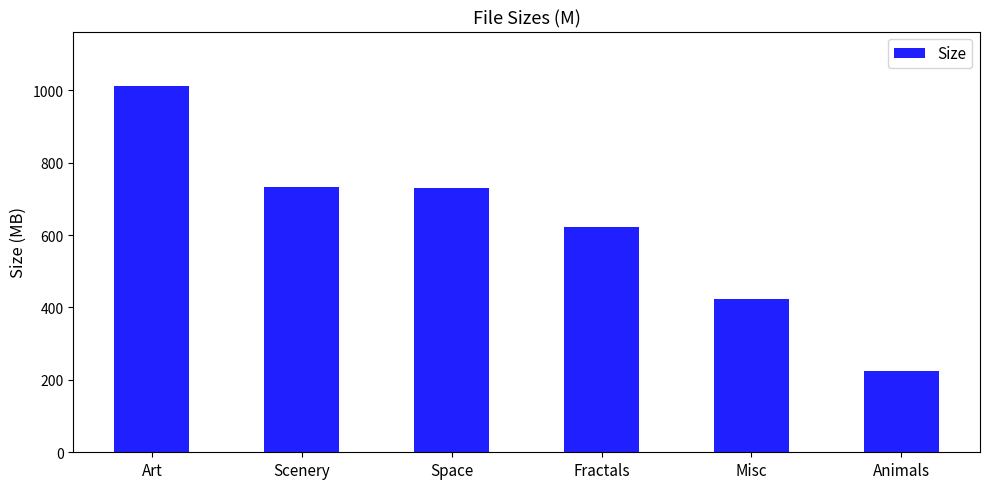

What is the difference between the values at Misc and Space?

307.7